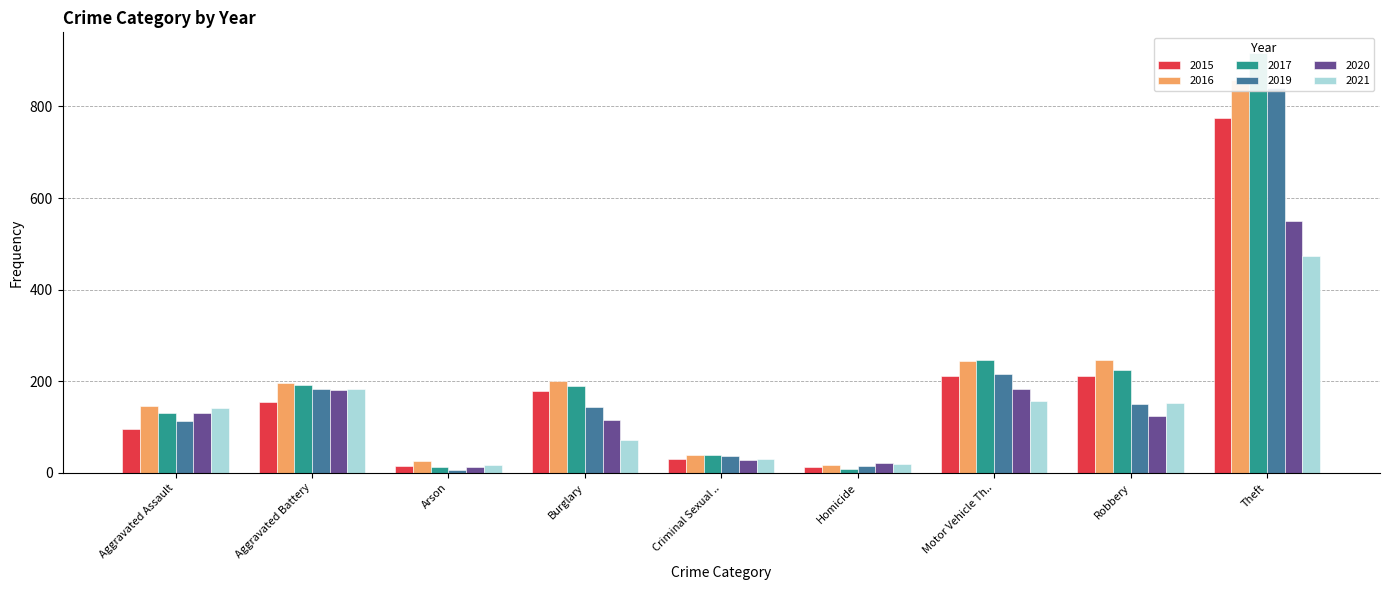

What is the sum of the 2015 values at Motor Vehicle Th.. and Aggravated Assault?

306